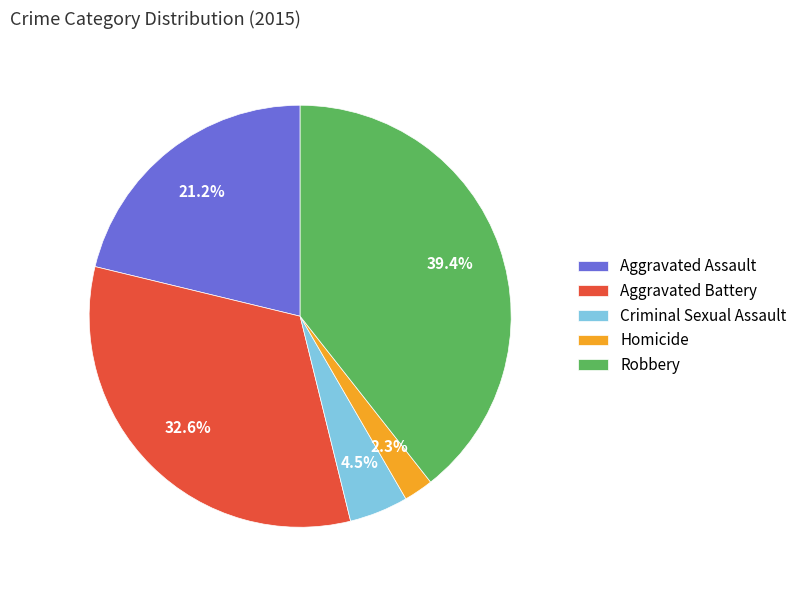

To the nearest percent, what is the difference between the Homicide and Aggravated Assault slice percentages?

19%